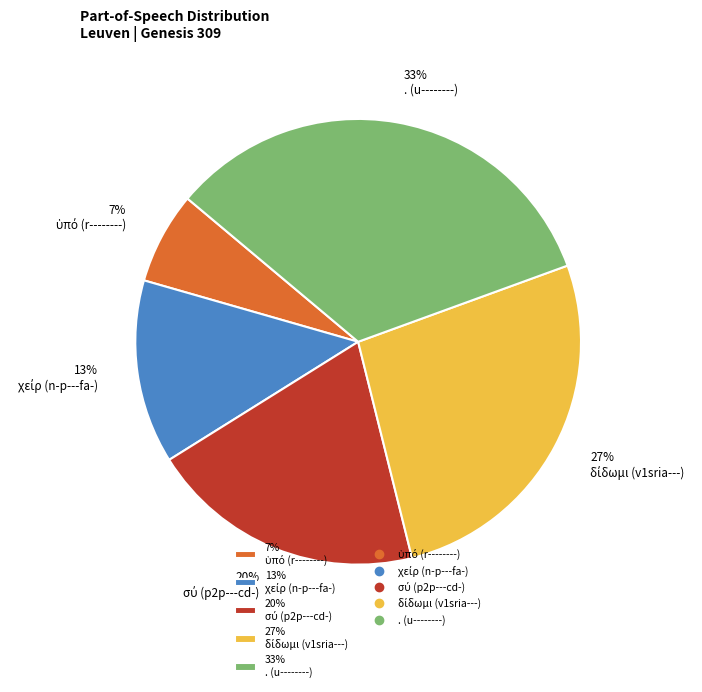

To the nearest percent, what percentage of the pie is 33% . (u--------)?

33%